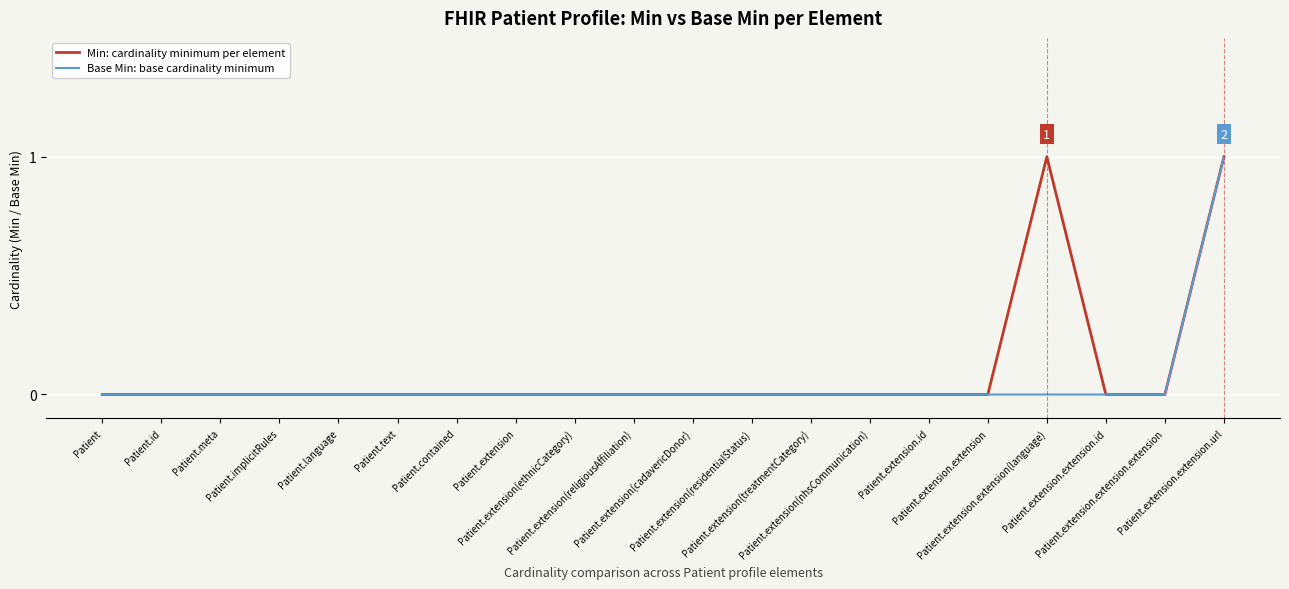

Is it true that Base Min: base cardinality minimum equals 0 at Patient.extension(ethnicCategory)?

True